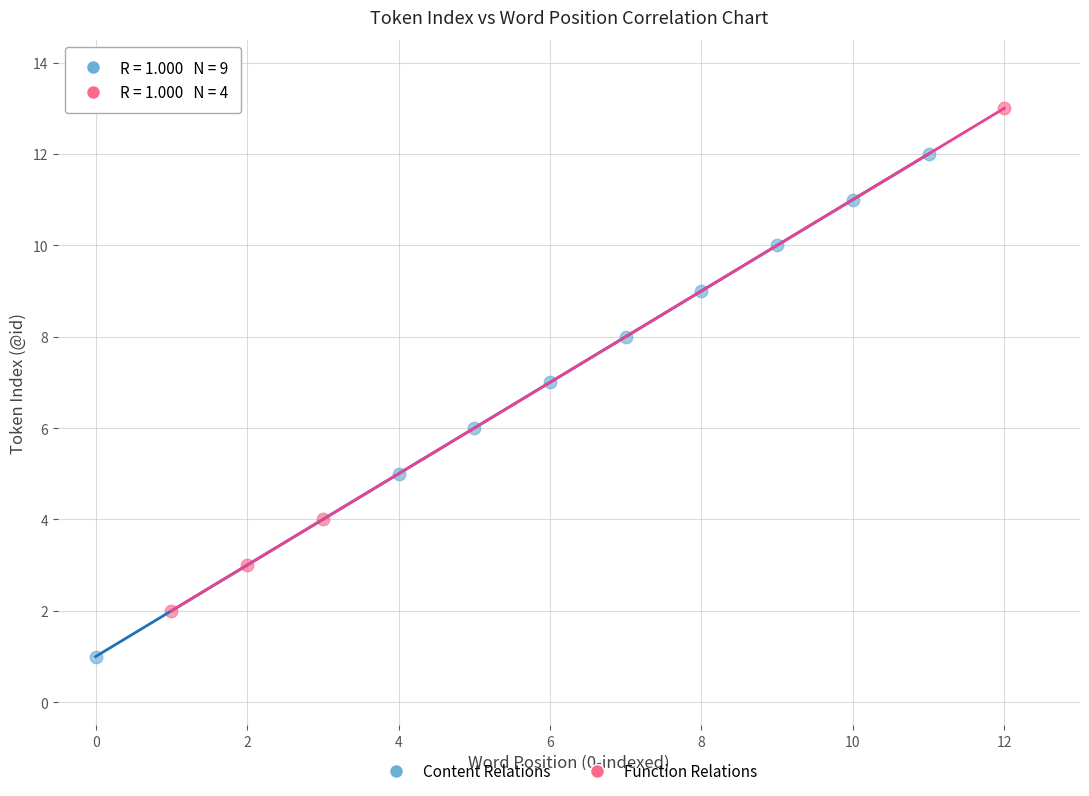

Which series contains the highest Y value?

Function Relations